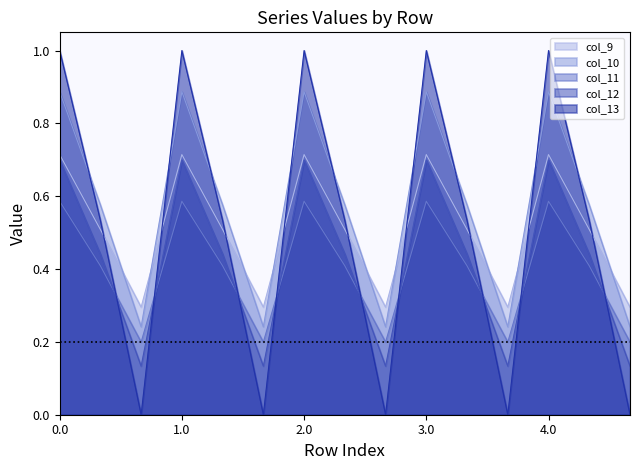

In col_13, how many points are lower than both neighbors (excluding endpoints)?

4